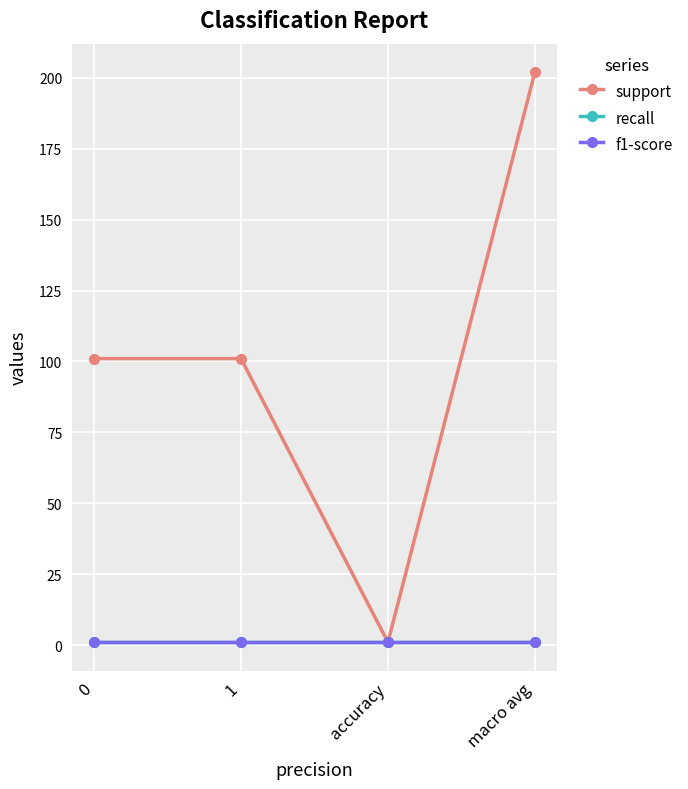

Is this an area chart (filled region under the line)?

No